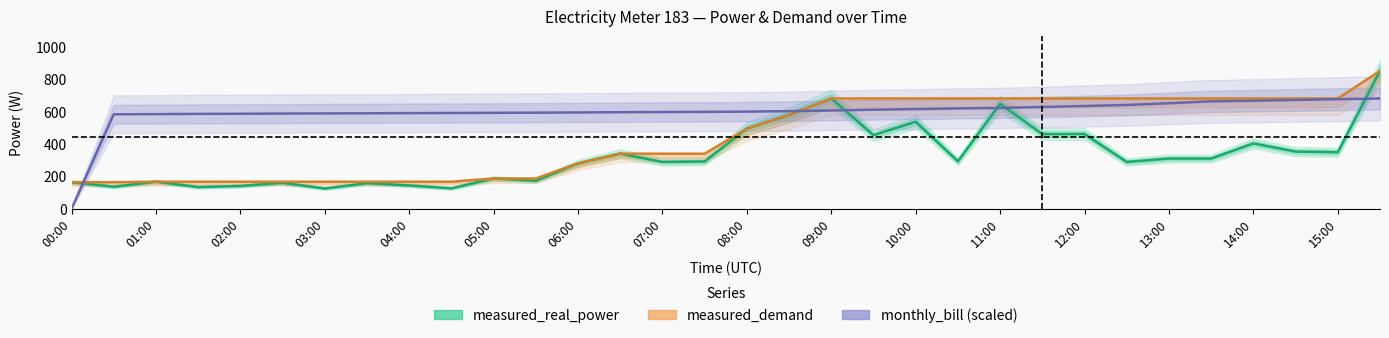

What are all the series names shown in the legend?

measured_real_power, measured_demand, monthly_bill (scaled)